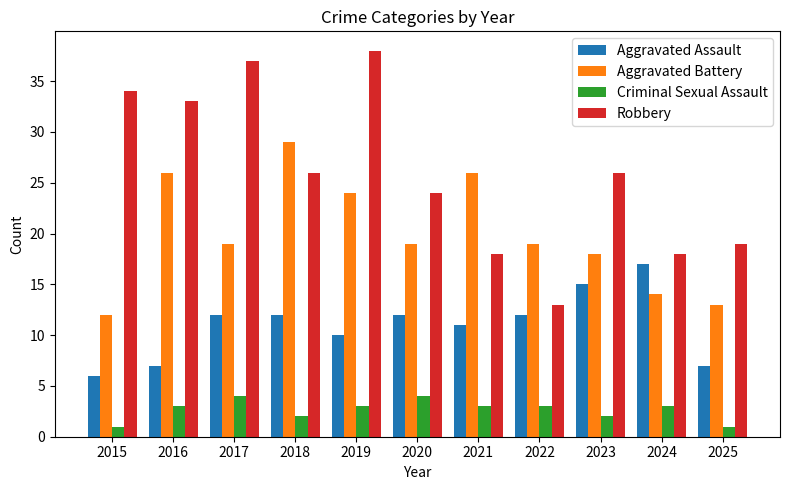

Reading right to left, transcribe all the data shown in this chart.

Aggravated Assault: 2025=7	2024=17	2023=15	2022=12	2021=11	2020=12	2019=10	2018=12	2017=12	2016=7	2015=6
Aggravated Battery: 2025=13	2024=14	2023=18	2022=19	2021=26	2020=19	2019=24	2018=29	2017=19	2016=26	2015=12
Criminal Sexual Assault: 2025=1	2024=3	2023=2	2022=3	2021=3	2020=4	2019=3	2018=2	2017=4	2016=3	2015=1
Robbery: 2025=19	2024=18	2023=26	2022=13	2021=18	2020=24	2019=38	2018=26	2017=37	2016=33	2015=34